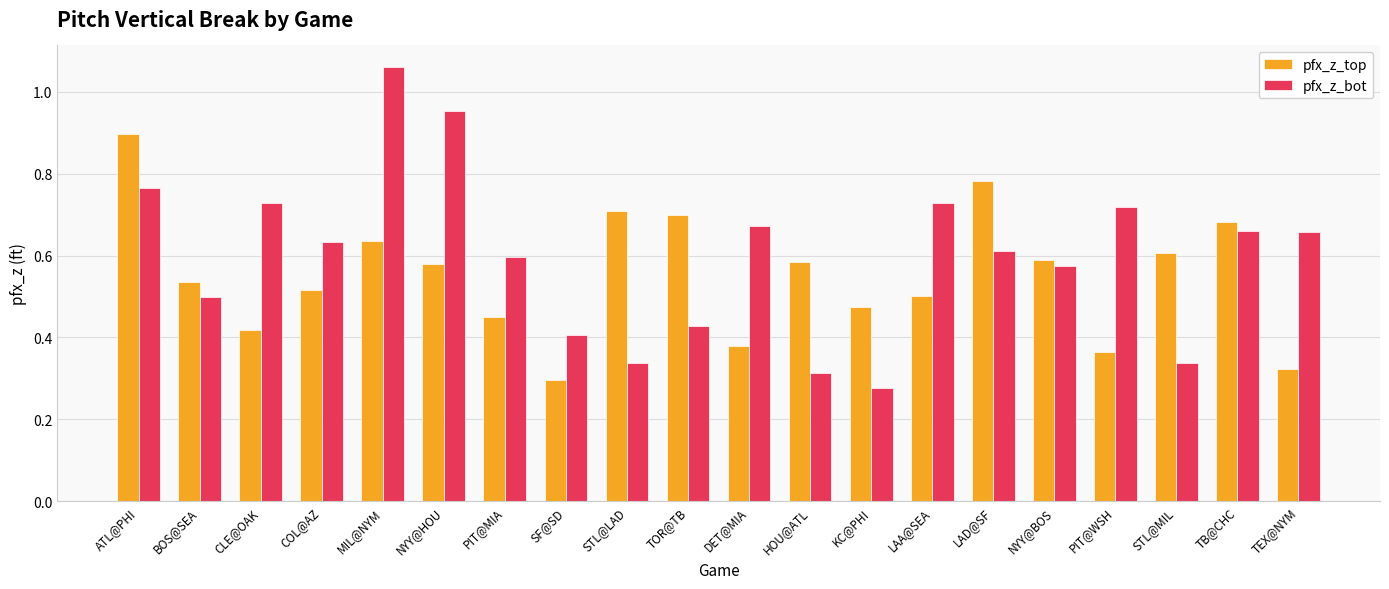

What is the sum of the pfx_z_top values at CLE@OAK and ATL@PHI?

1.3